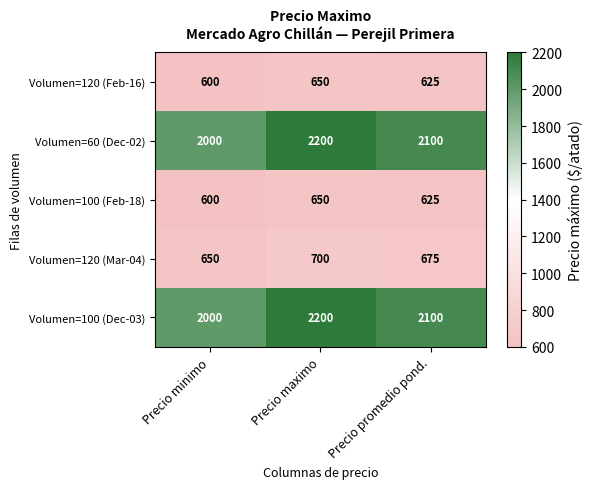

What is the difference between the maximum and minimum values in the Volumen=120 (Feb-16) series?

50